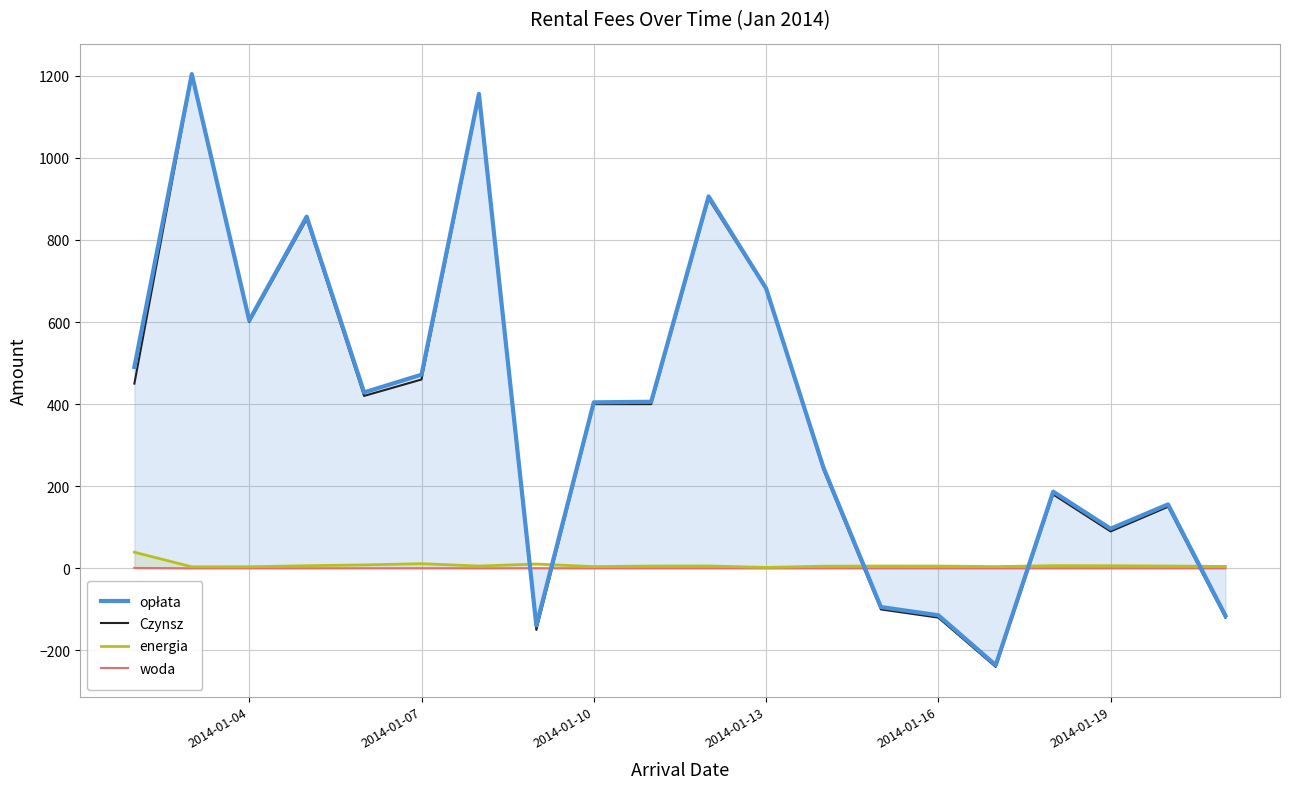

How many series are shown in this chart?

4